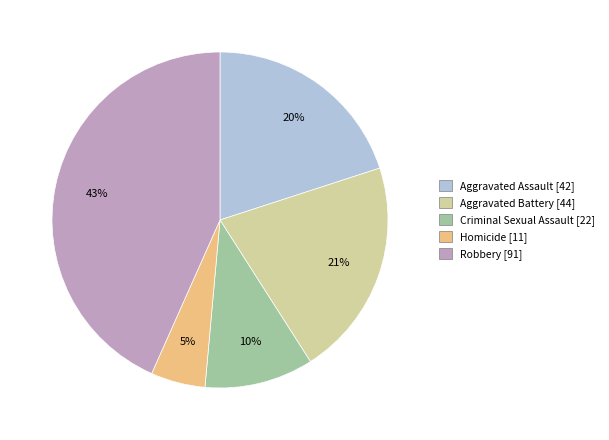

Is it true that Robbery is 50% of the pie?

False